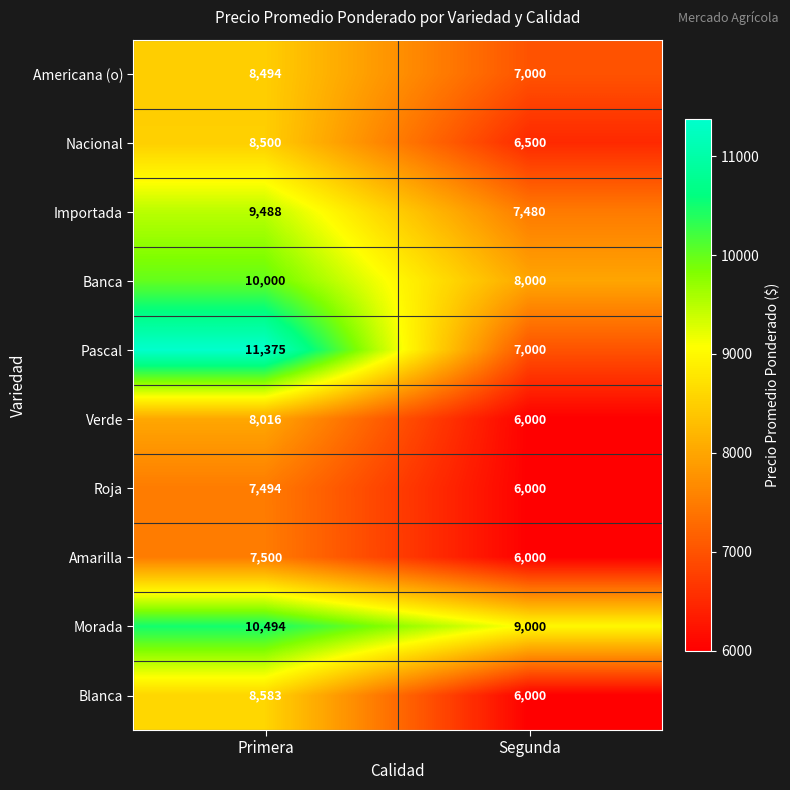

How many series are shown in this chart?

10